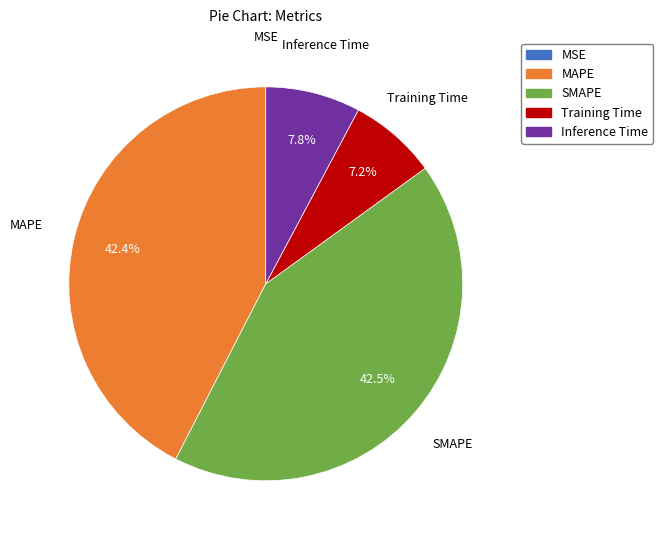

What percentage is NOT represented by Training Time?

92.8%